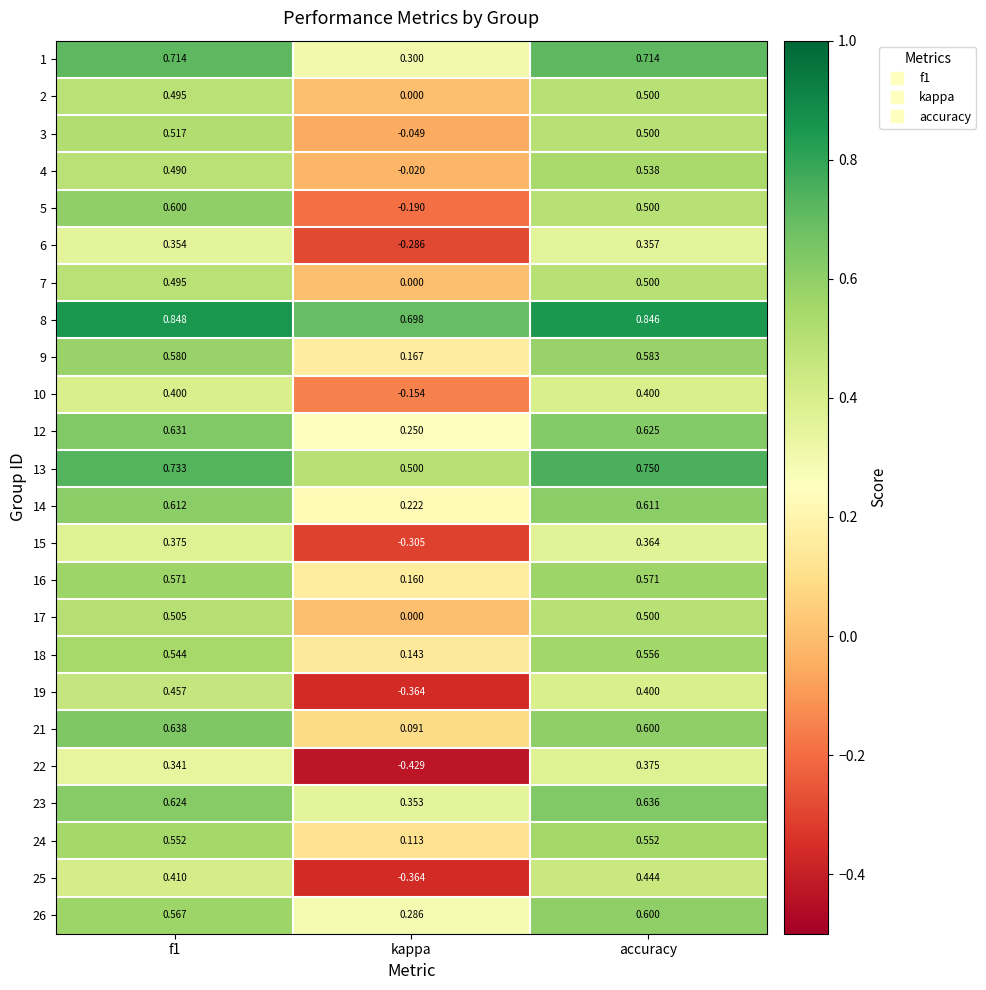

Is the value of 10 at f1 greater than the value of 18 at kappa?

Yes